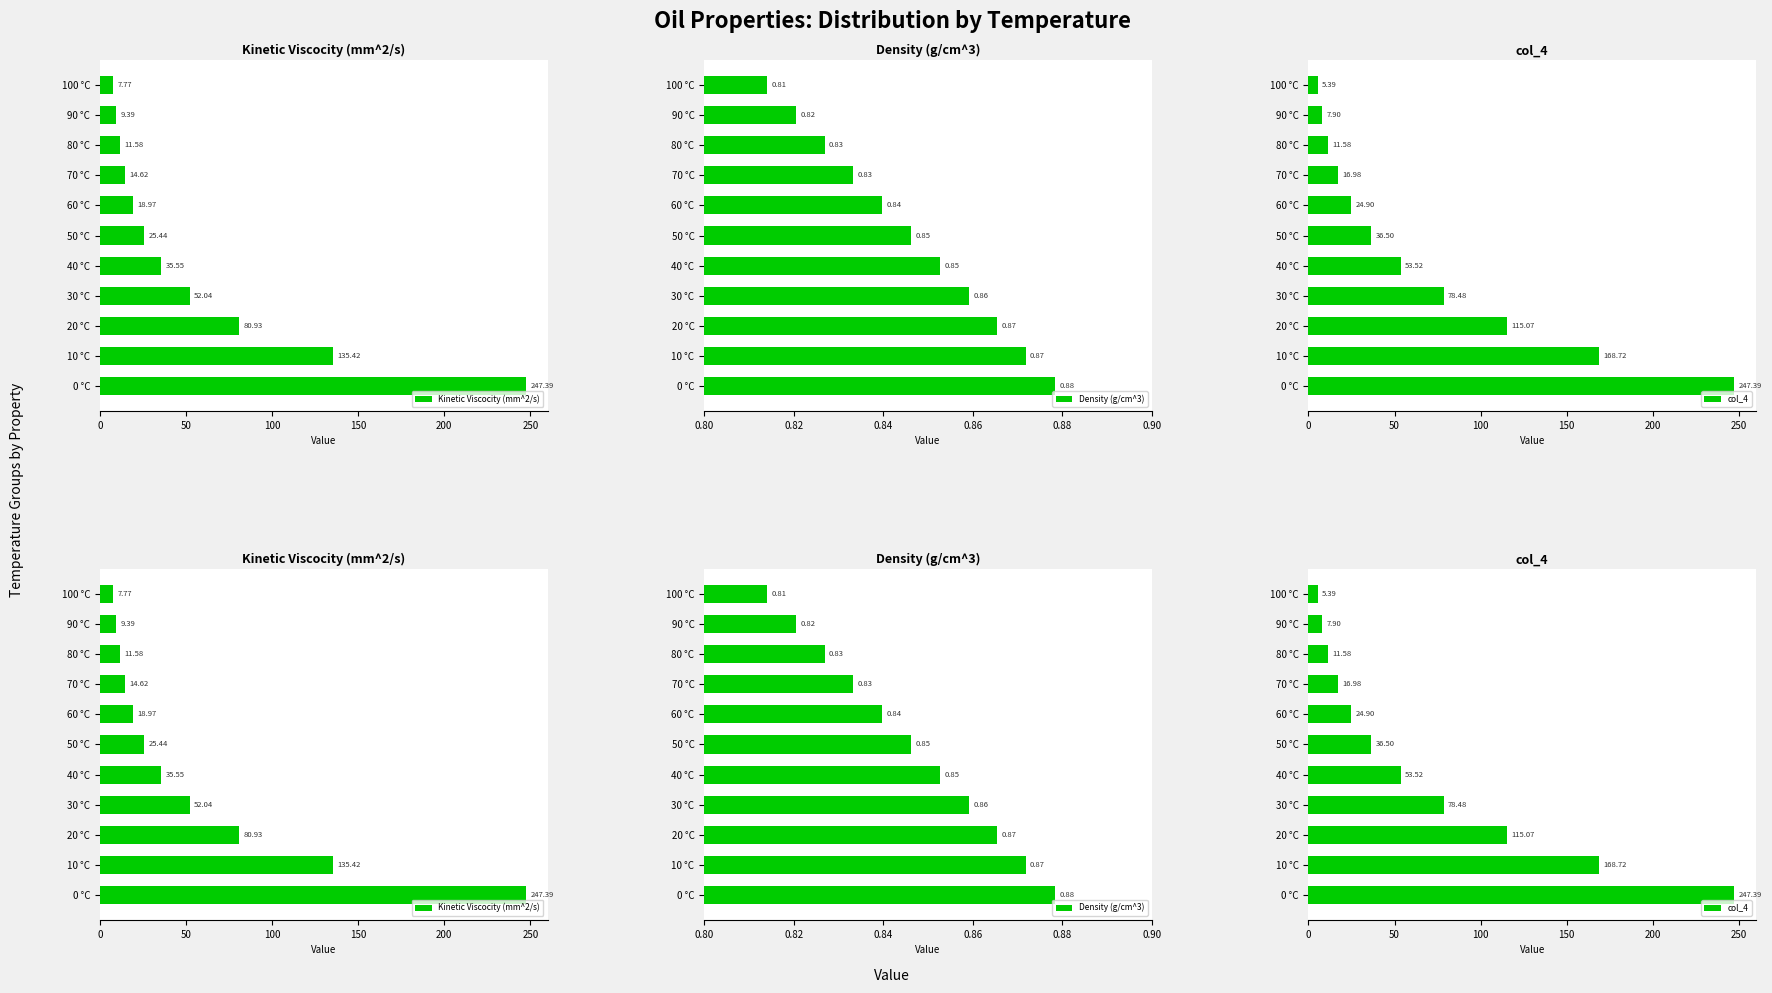

Reading right to left, extract all data points from this chart.

Kinetic Viscocity (mm^2/s): 7.8	9.4	11.6	14.6	19.0	25.4	35.5	52.0	80.9	135.4	247.4
Density (g/cm^3): 0.8	0.8	0.8	0.8	0.8	0.8	0.9	0.9	0.9	0.9	0.9
col_4: 5.4	7.9	11.6	17.0	24.9	36.5	53.5	78.5	115.1	168.7	247.4